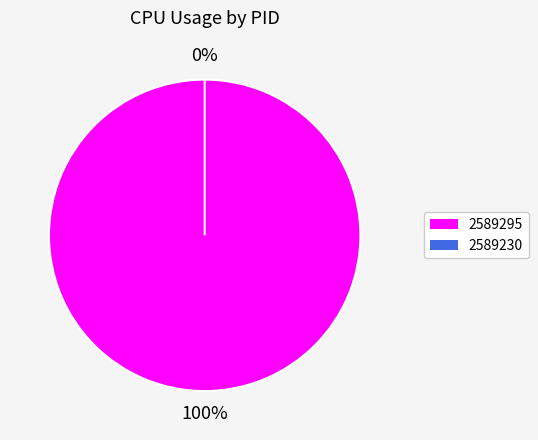

What percentage is the 2589295 slice, to the nearest percent?

100%